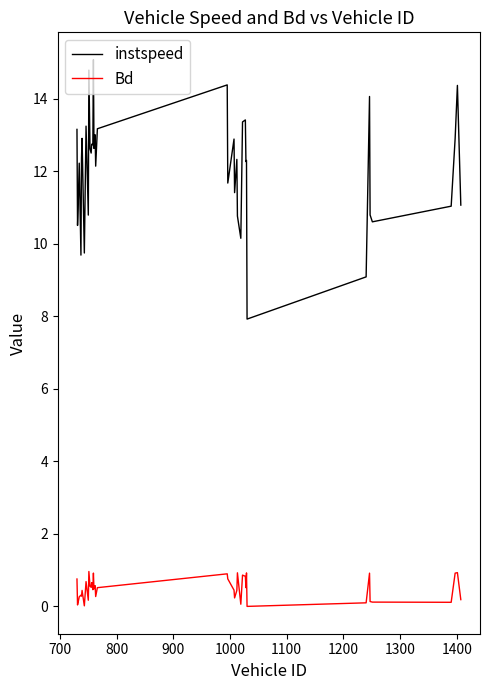

Does the chart have visible grid lines?

No